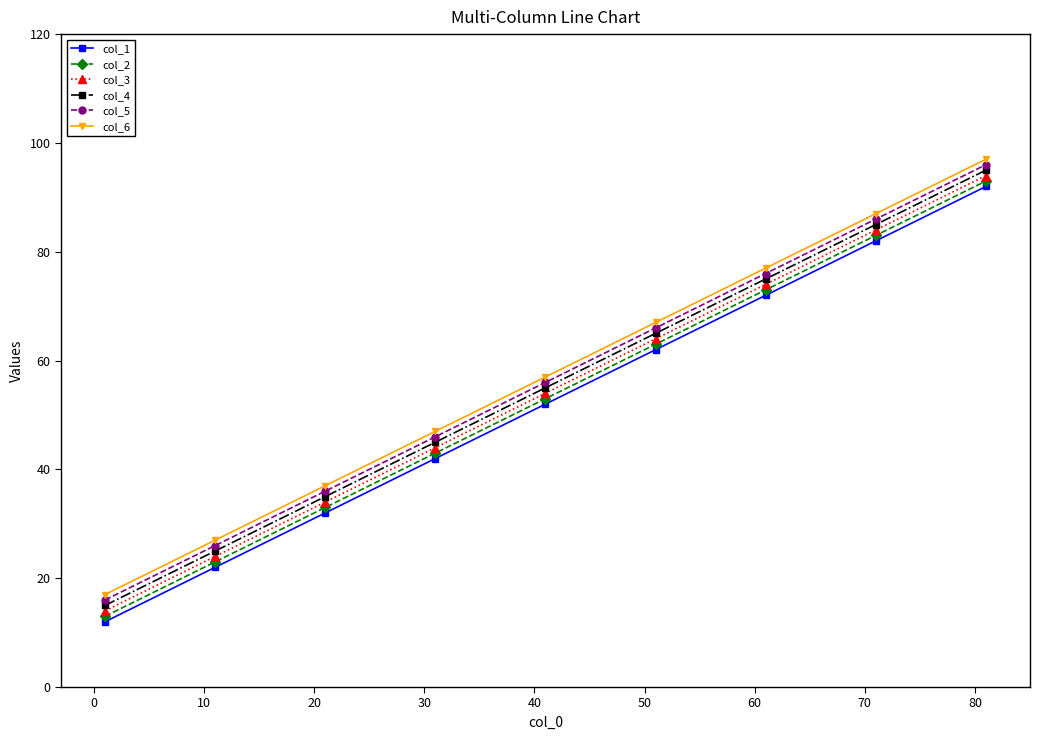

True or false: col_4 has more than 2 points higher than both neighbors.

False